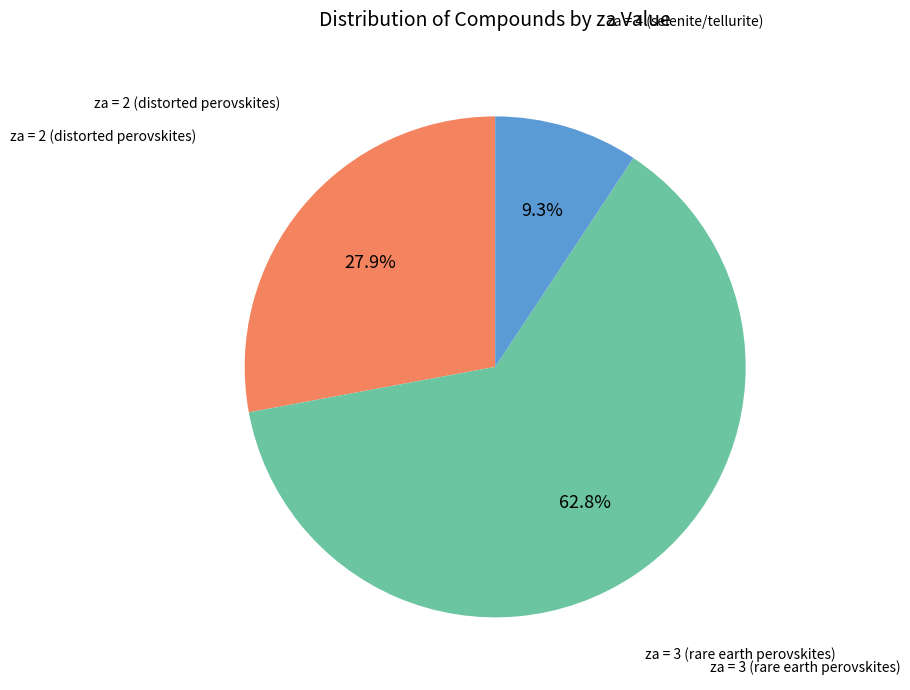

What is the smallest slice in the pie chart?

za = 4 (selenite/tellurite)